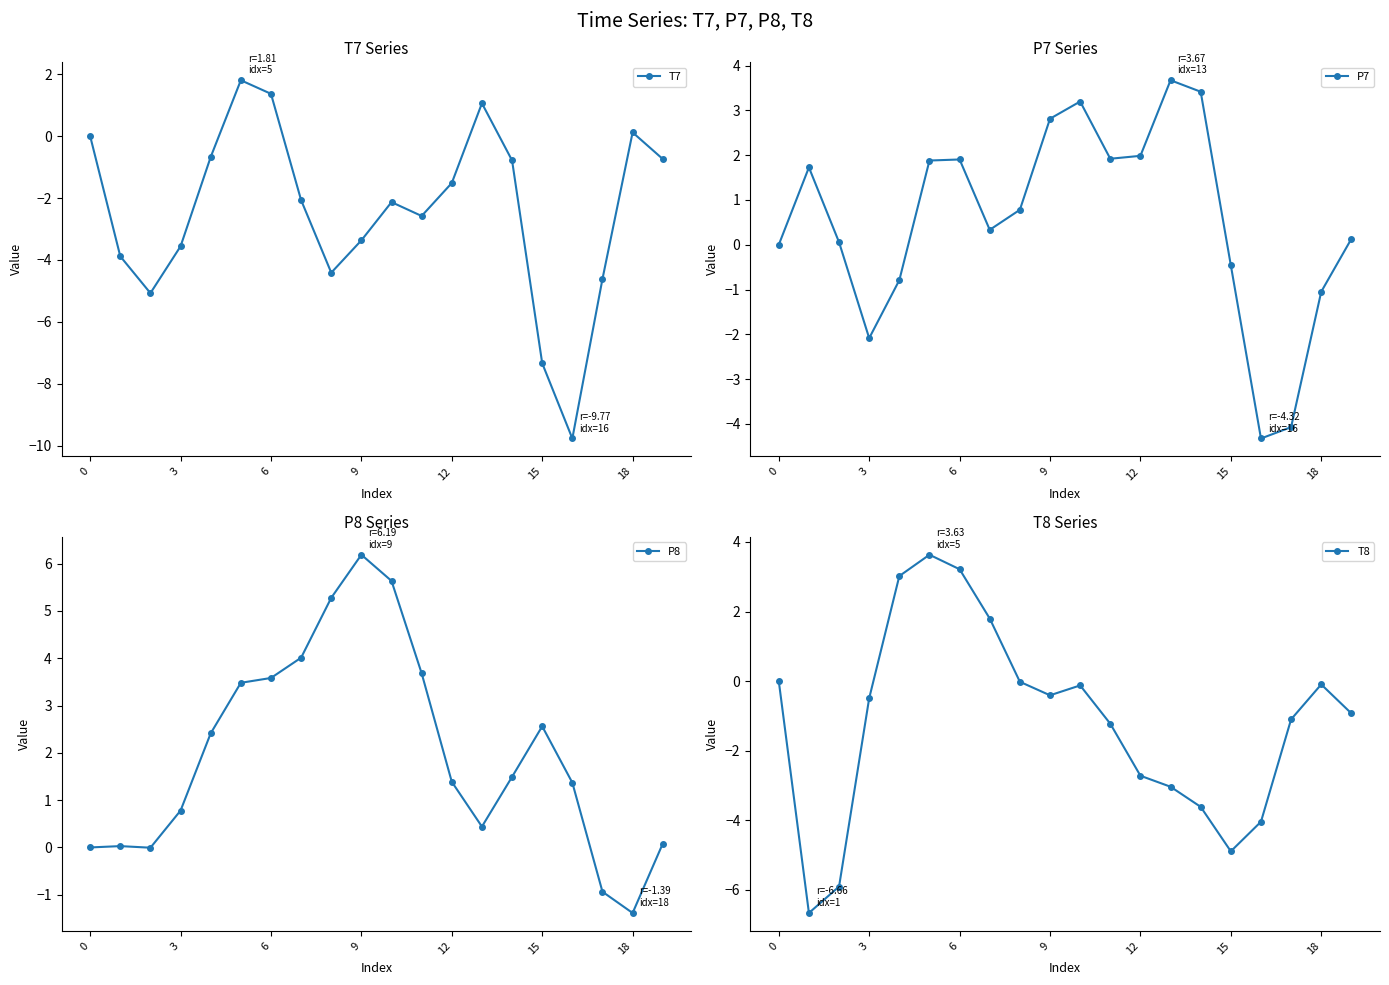

What is the maximum value shown in the chart?

6.2